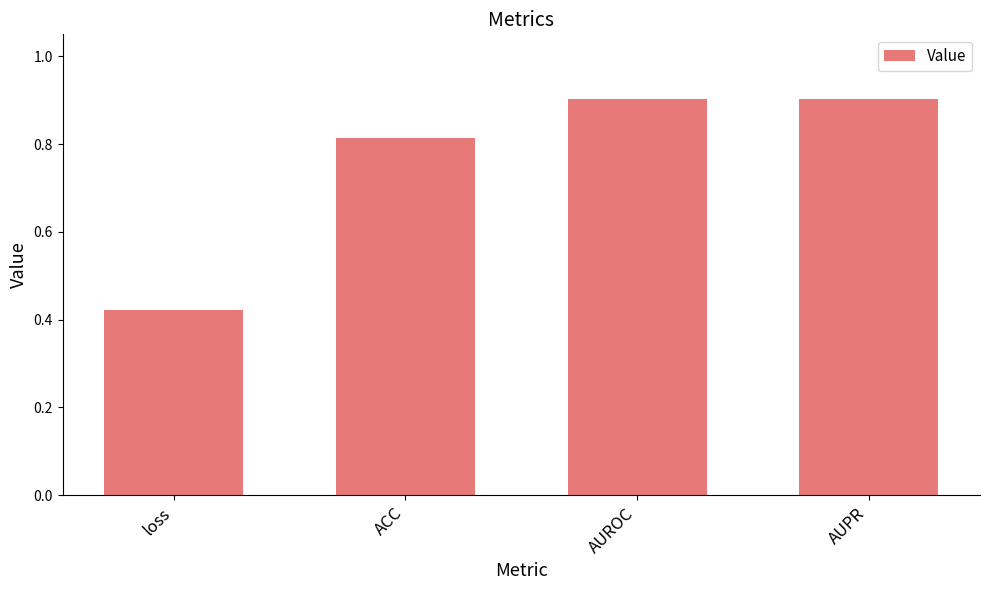

How many values are between 0 and 1?

4